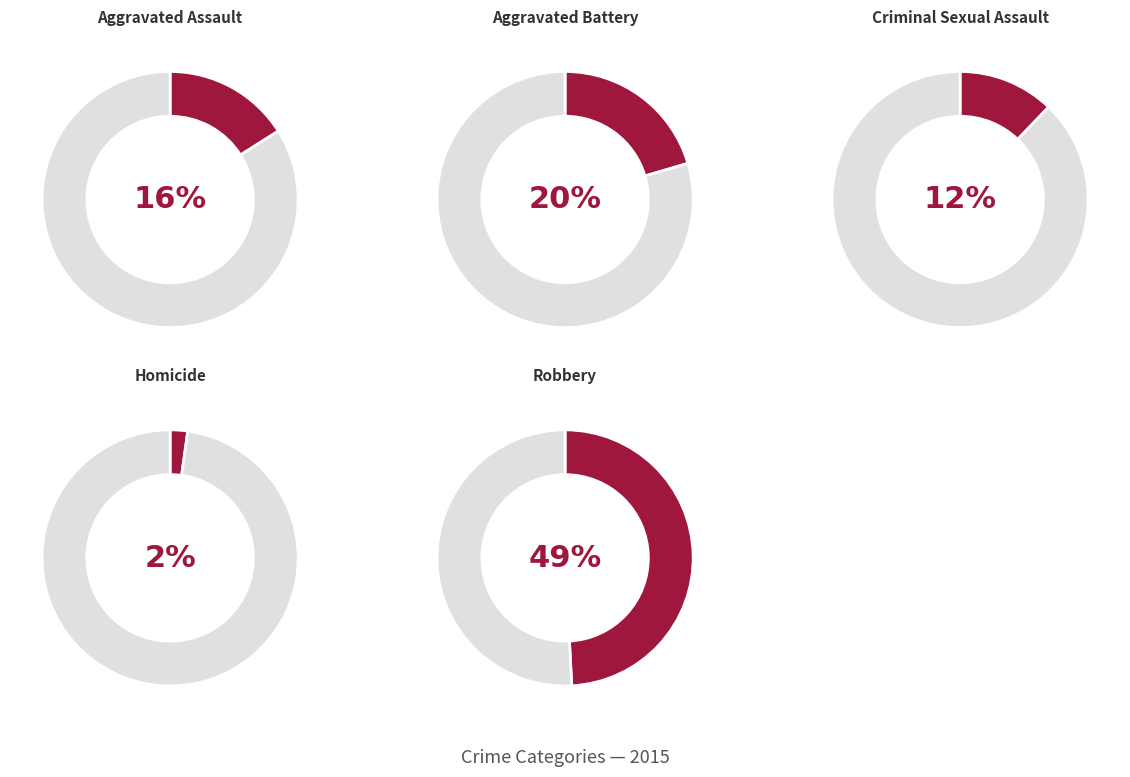

Rank the categories by value from lowest to highest.

Homicide, Criminal Sexual Assault, Aggravated Assault, Aggravated Battery, Robbery